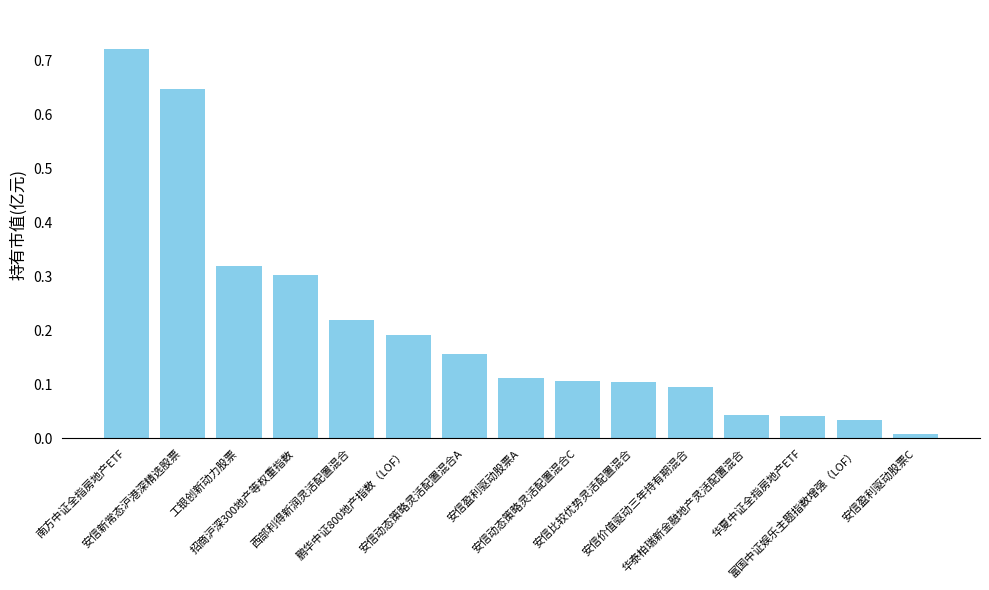

What is the sum of all values?

3.1